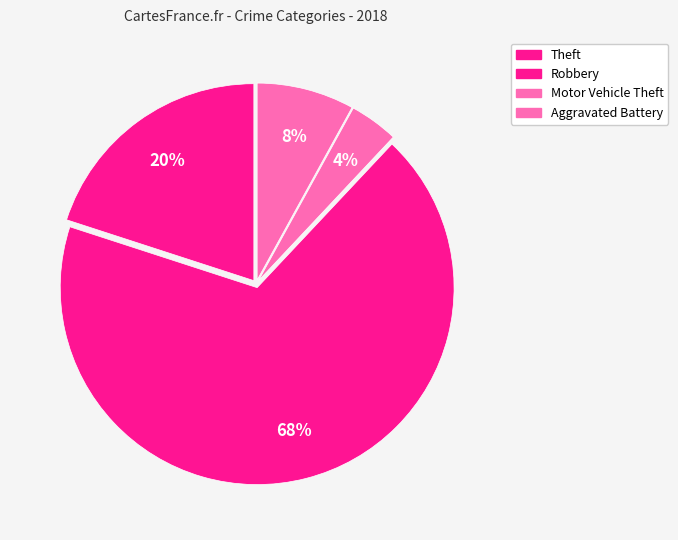

Rank the categories by value from lowest to highest.

Motor Vehicle Theft, Aggravated Battery, Theft, Robbery